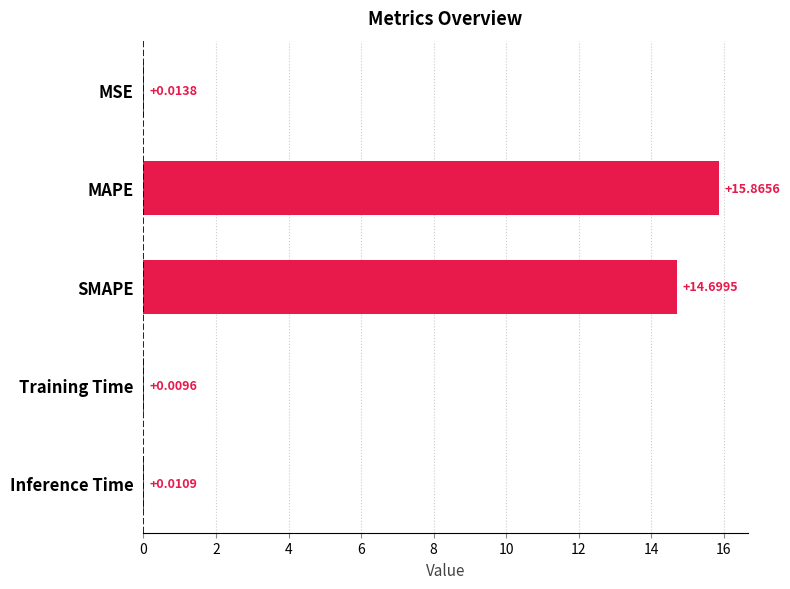

At which label is the value closest to 7?

MSE